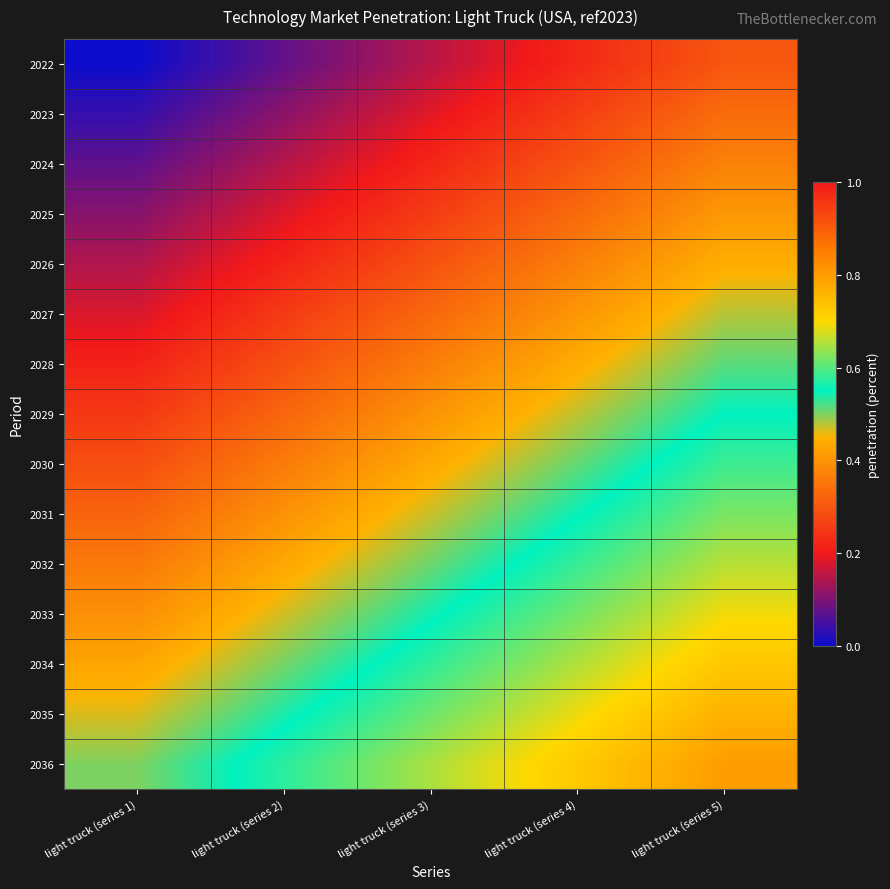

How many series are shown in this chart?

15